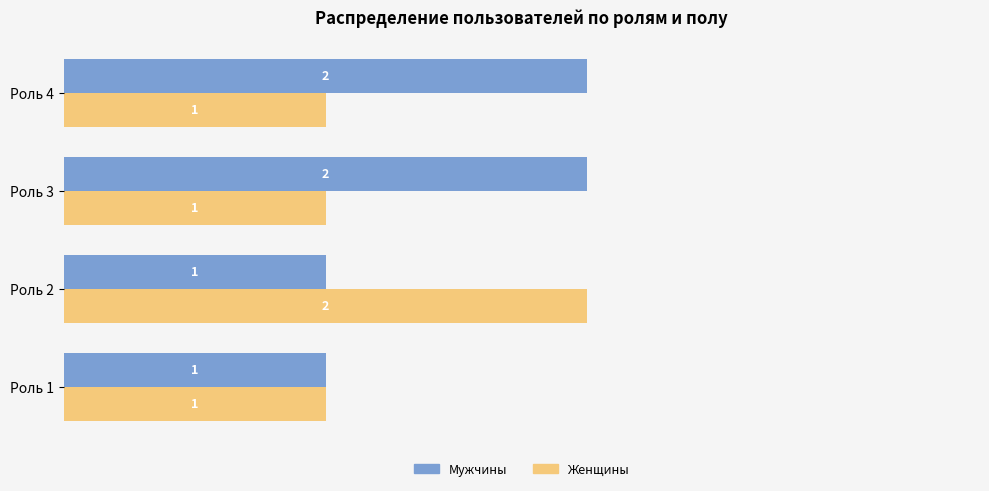

Count the Мужчины values in the range 1 to 2.

4